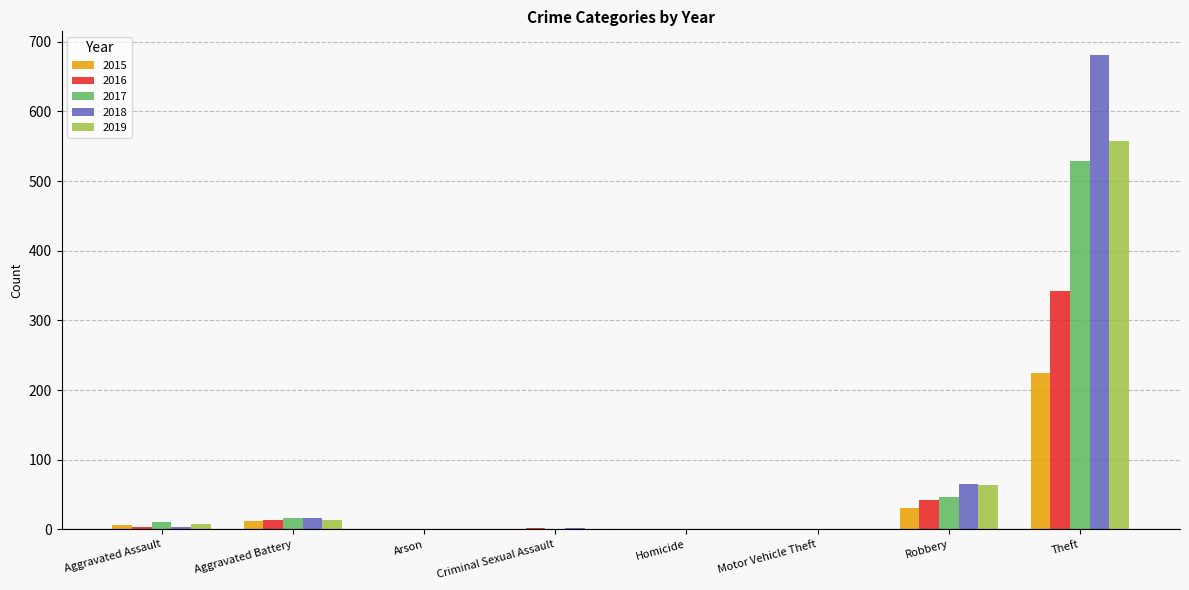

At which category is the sum across all series the highest?

Theft